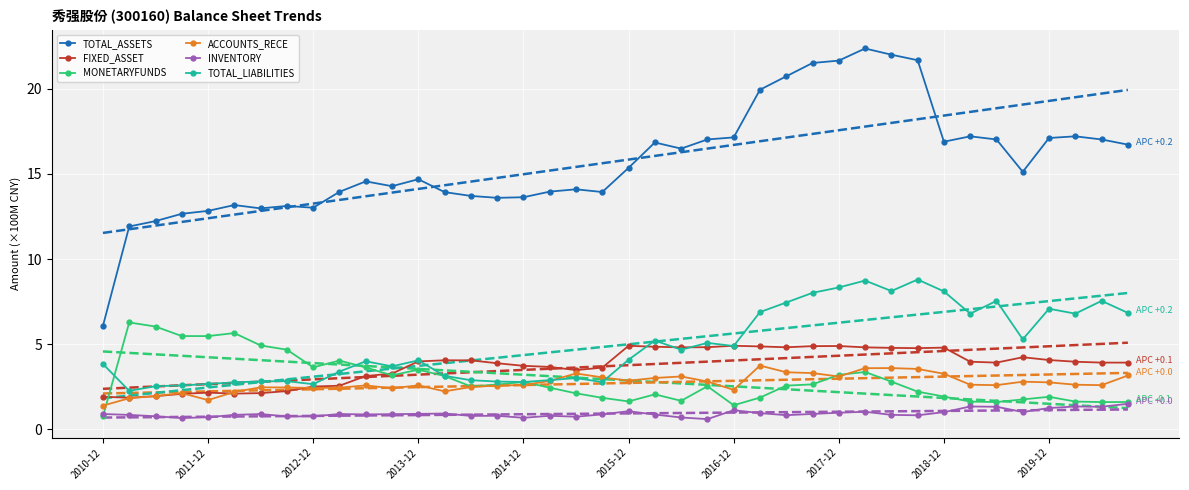

Which series has the largest total across all categories?

TOTAL_ASSETS